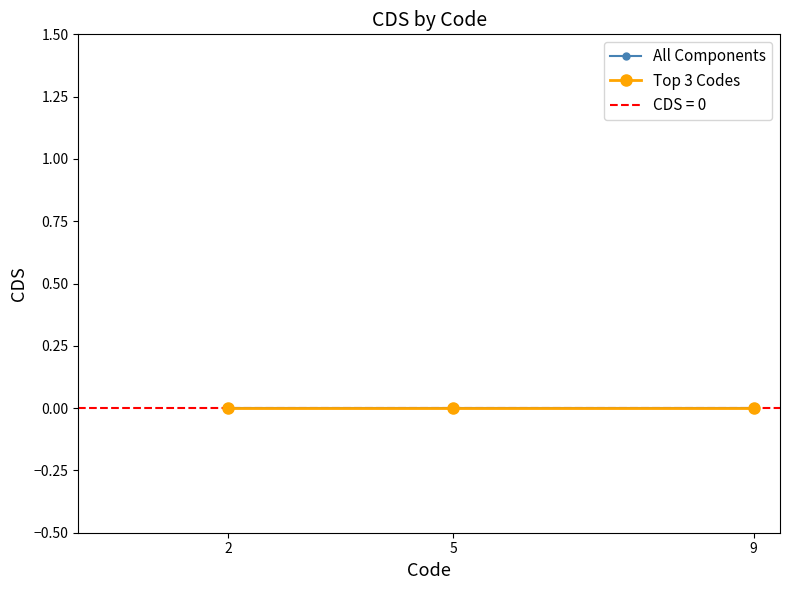

Does the chart have visible grid lines?

No